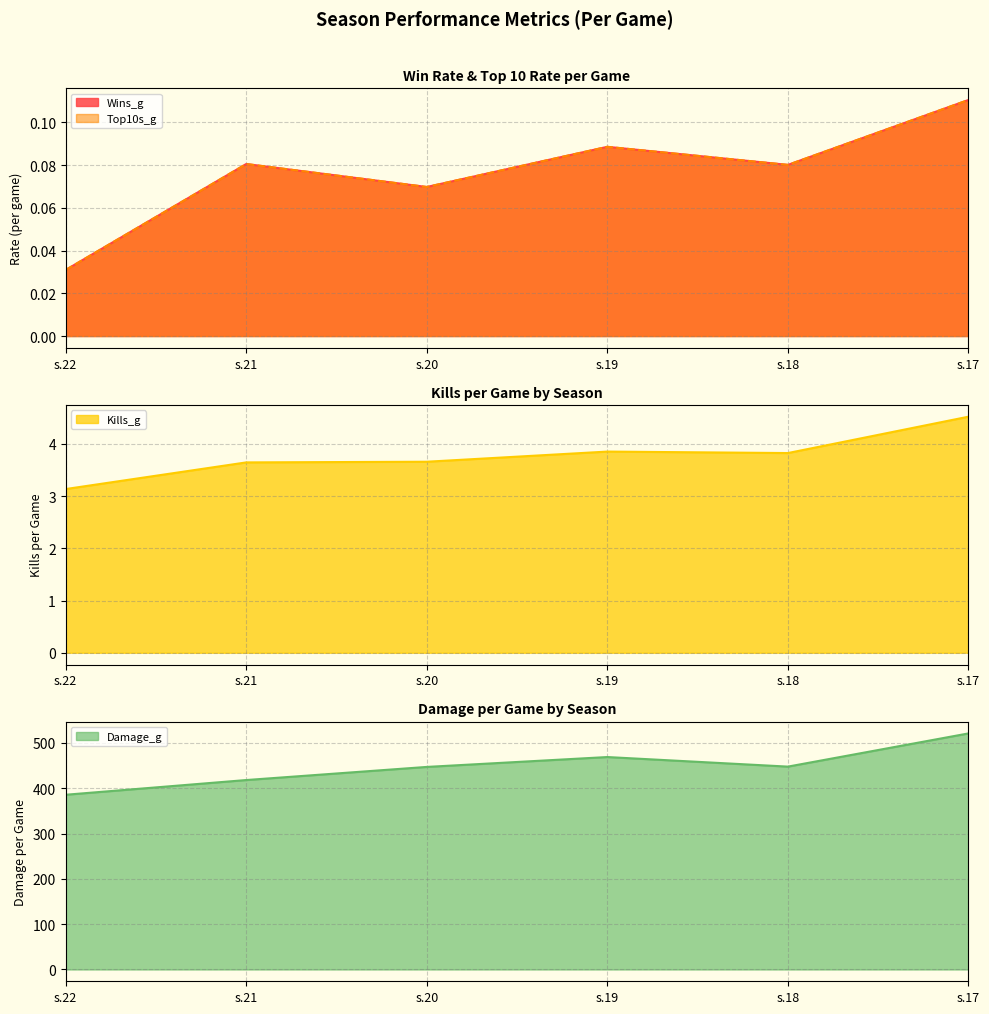

What is the spread (max minus min) of values at s.19?

468.8